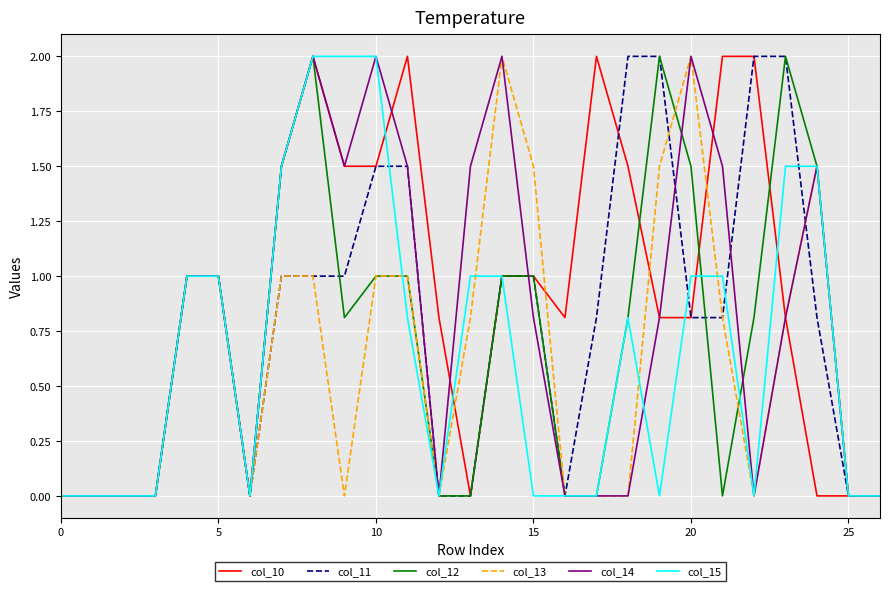

True or false: col_15 and col_13 intersect in this chart.

True